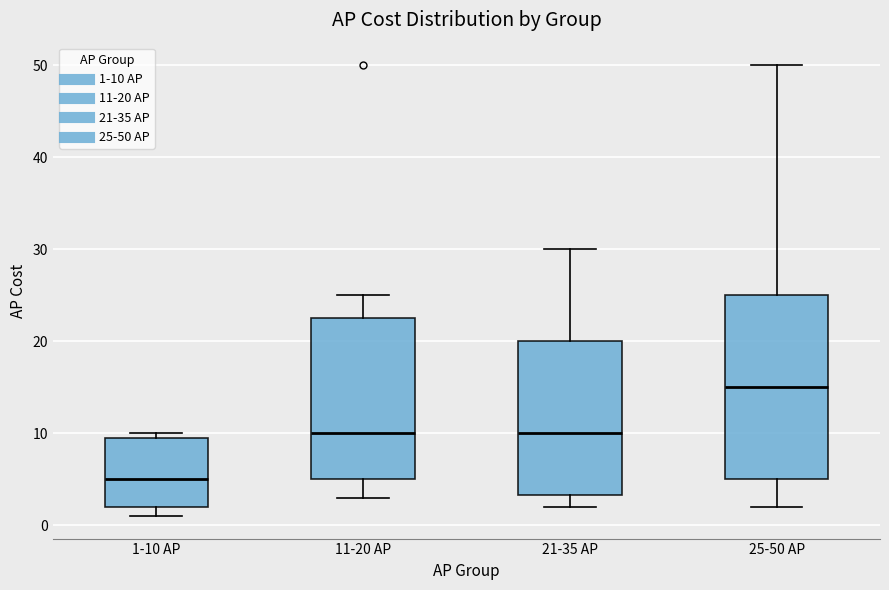

Comparing the boxes themselves (not the whiskers), which one is the tallest?

25-50 AP